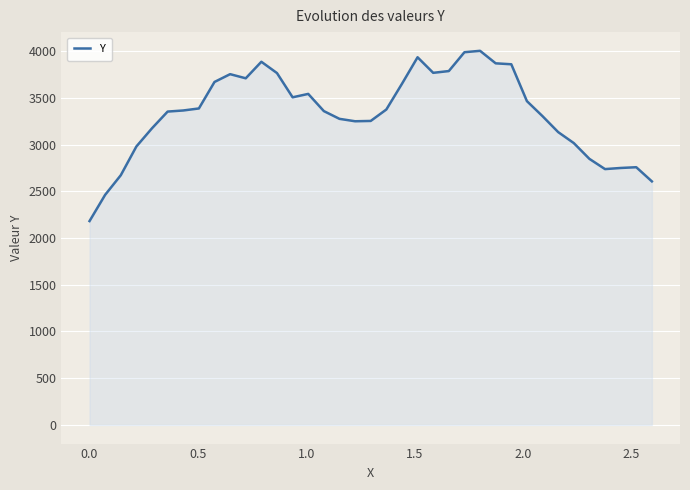

What is the difference between the maximum and minimum values?

1821.9